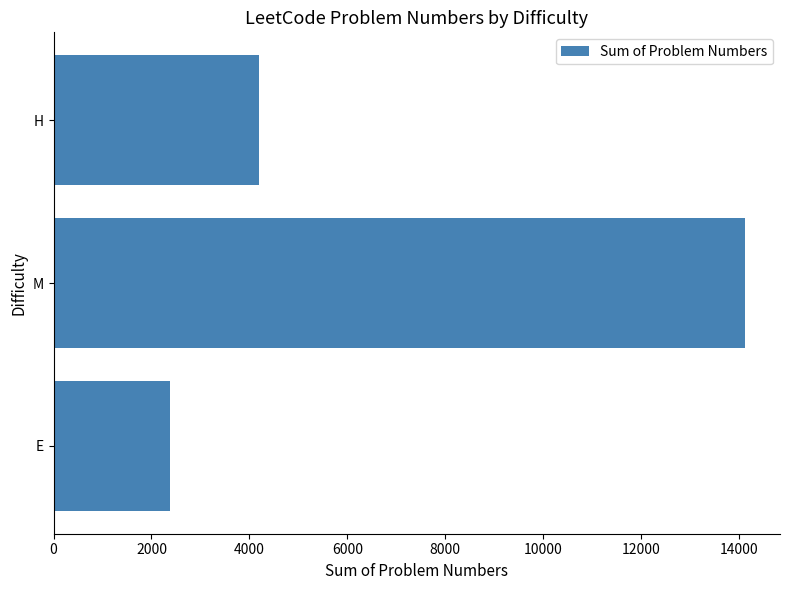

What is the difference between the maximum and minimum values?

11747